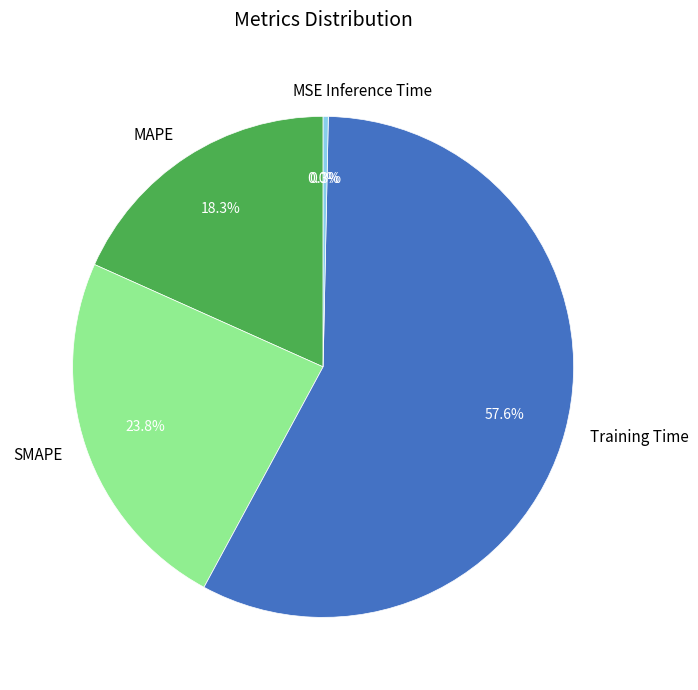

What percentage do Inference Time and MAPE together represent?

18.6%